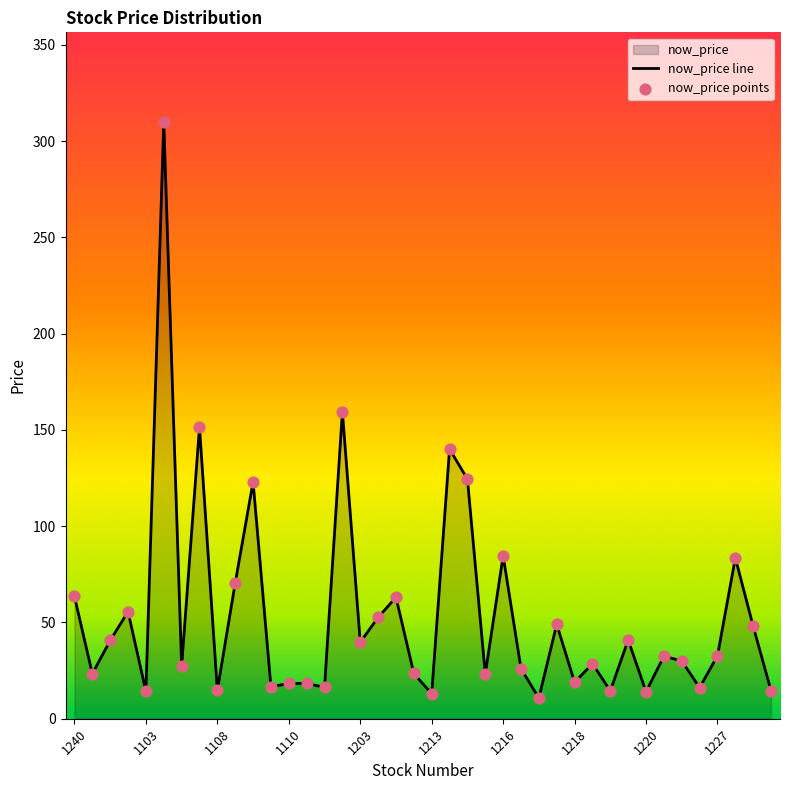

What is the change in value from 1108 to 1569?

+37.9